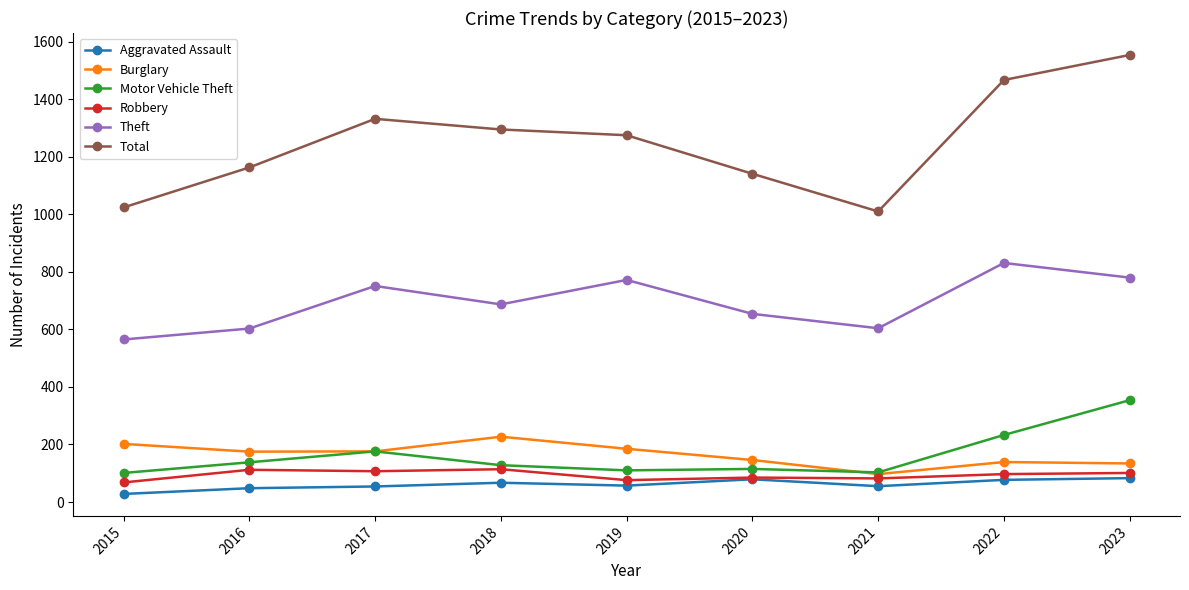

What is the average value of the Robbery series?

94